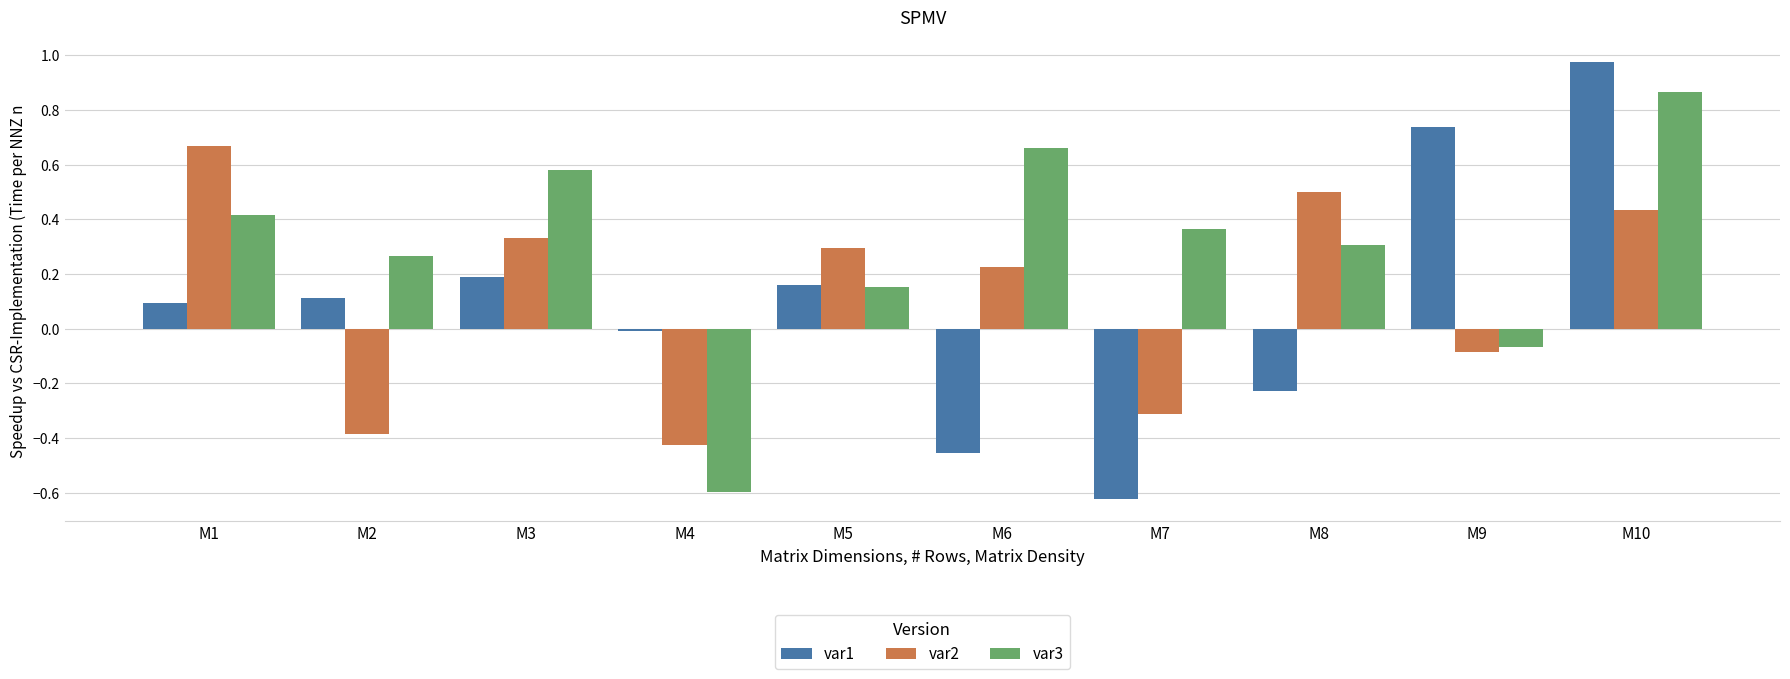

True or false: var3 has a value of 1.5 at M10.

False